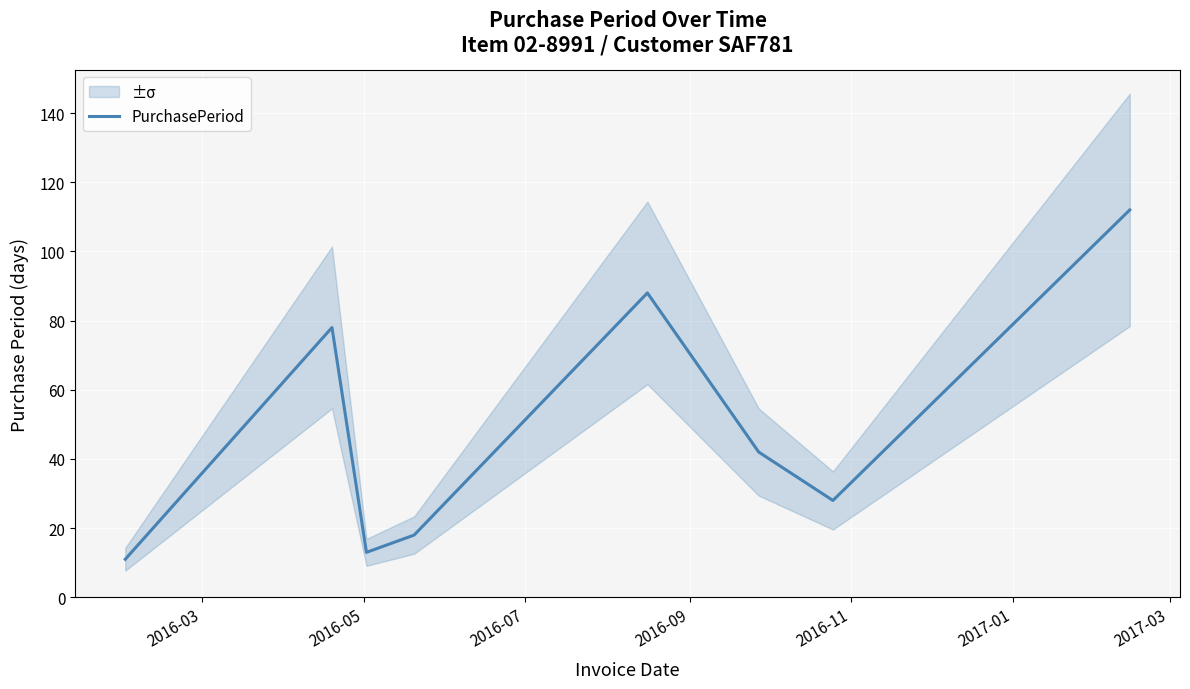

Reading left to right, extract all data points from this chart.

11	78	13	18	88	42	28	112